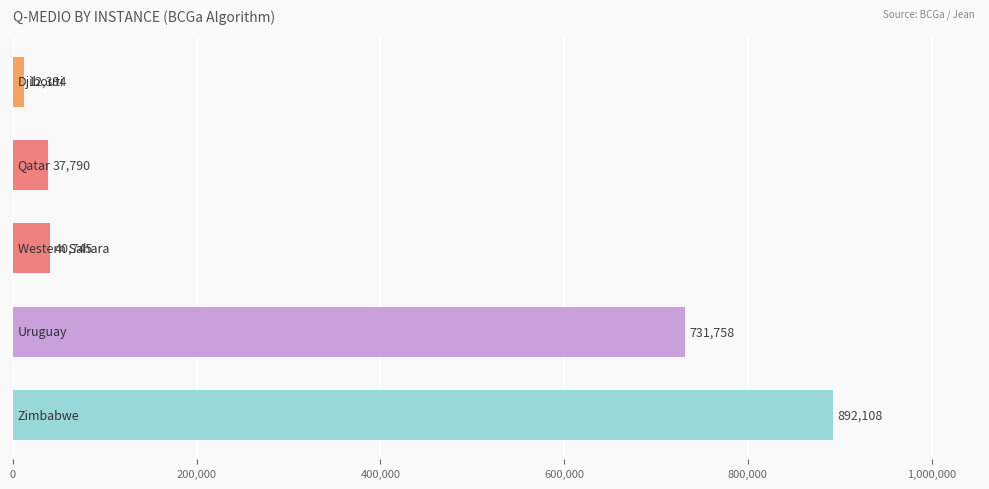

What is the smallest value displayed?

12394